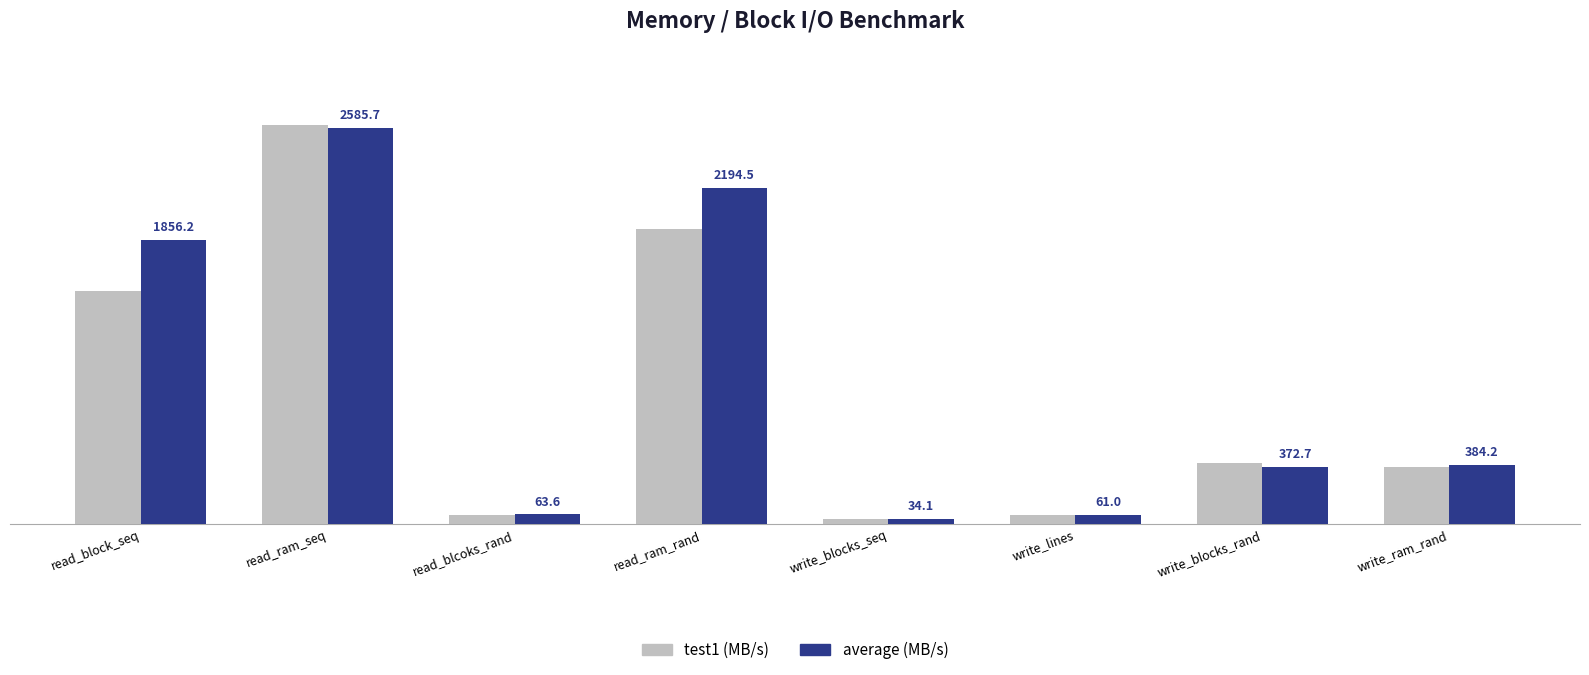

At which category is the sum across all series the highest?

read_ram_seq